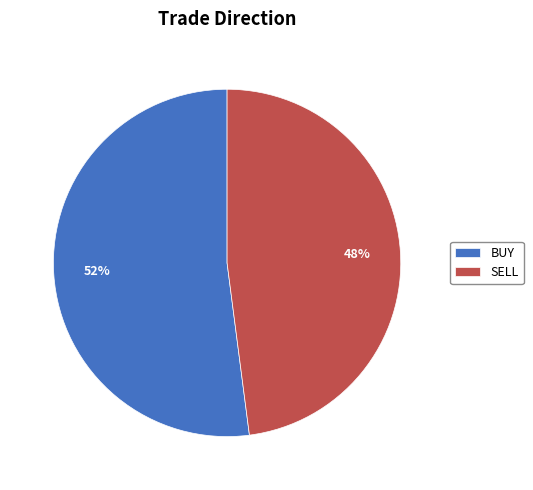

What percentage is the SELL slice, to the nearest percent?

48%